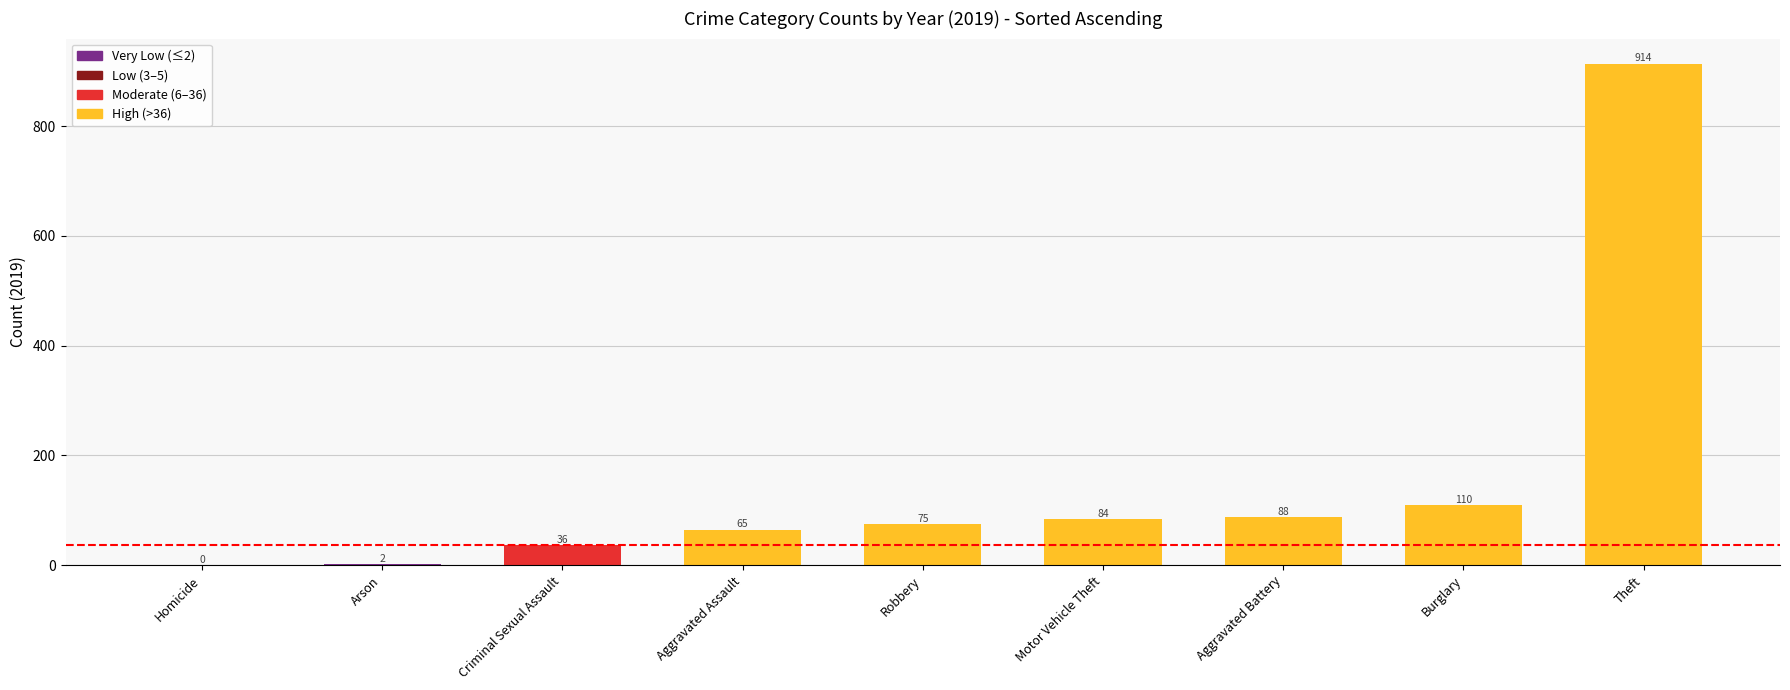

What is the sum of all values?

1374